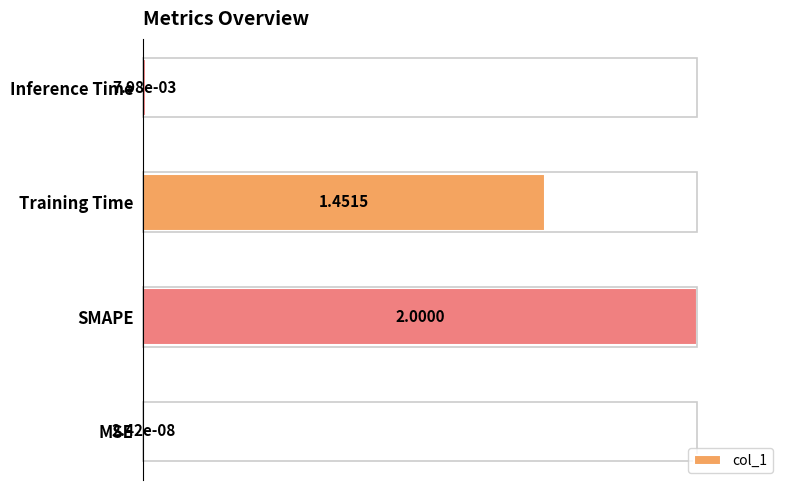

What is the change in value from SMAPE to Inference Time?

-1.0